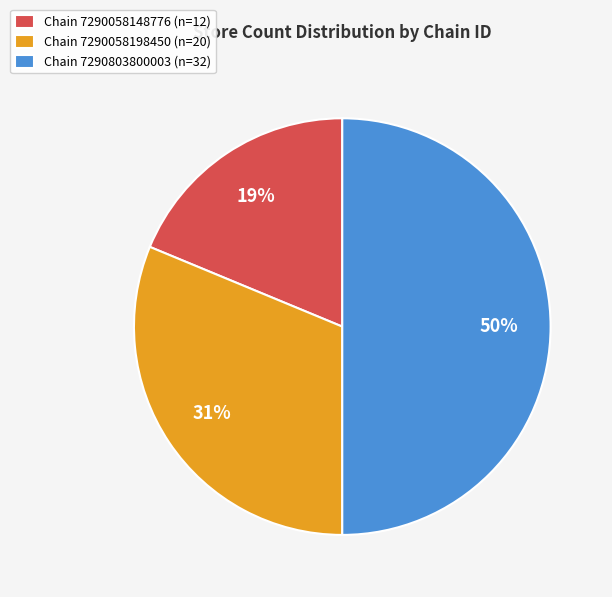

Count the number of slices in the pie.

3